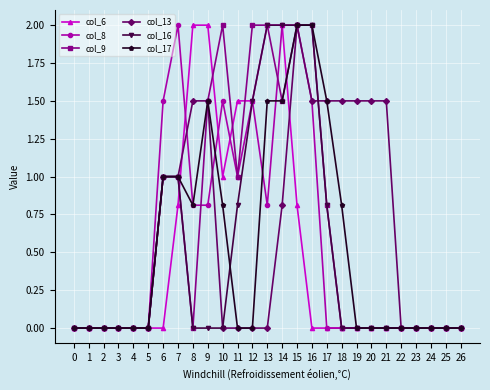

What is the difference between the second highest and minimum values in the col_9 series?

2.0